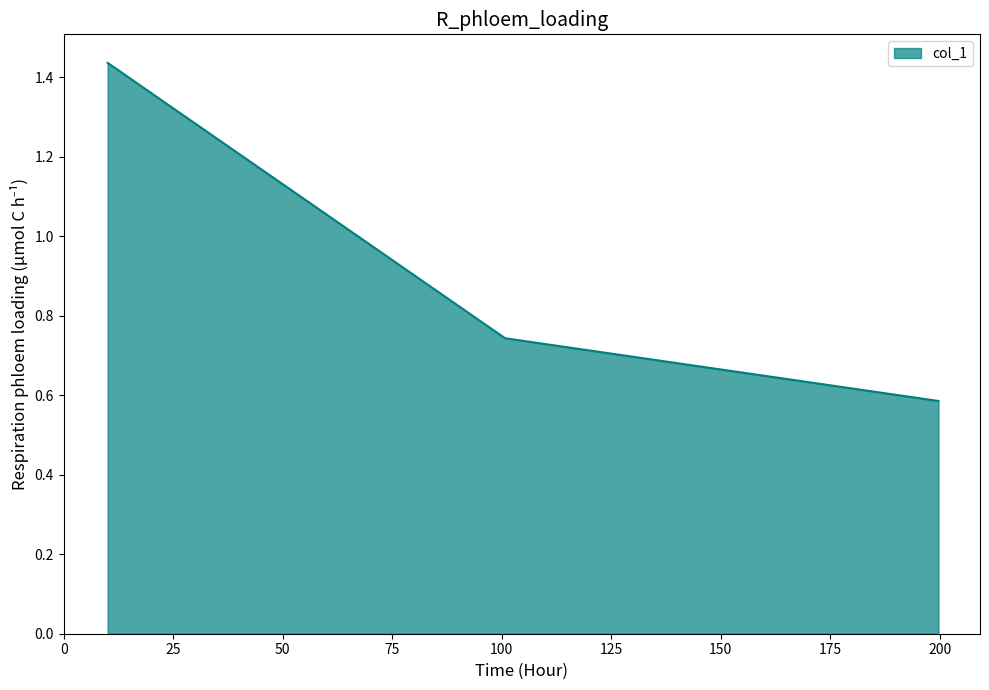

What is the difference between the maximum and minimum values?

0.9